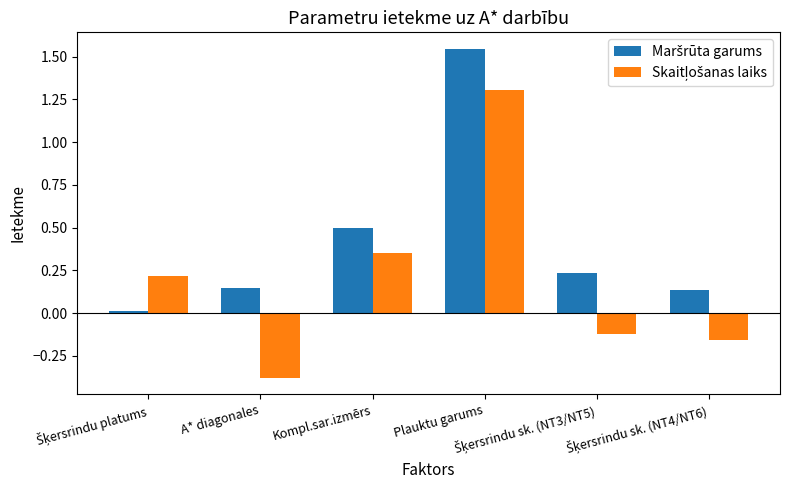

Reading left to right, list all the values displayed in this chart.

Maršrūta garums: 0.0	0.1	0.5	1.5	0.2	0.1
Skaitļošanas laiks: 0.2	-0.4	0.4	1.3	-0.1	-0.2